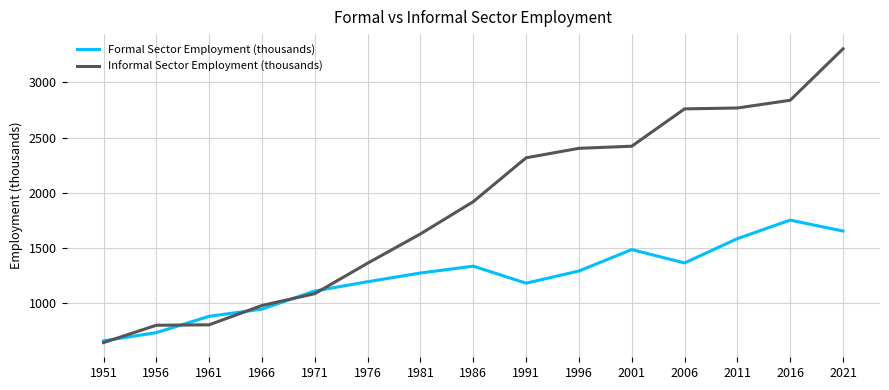

Rank the series by their maximum value, from lowest to highest.

Formal Sector Employment (thousands), Informal Sector Employment (thousands)